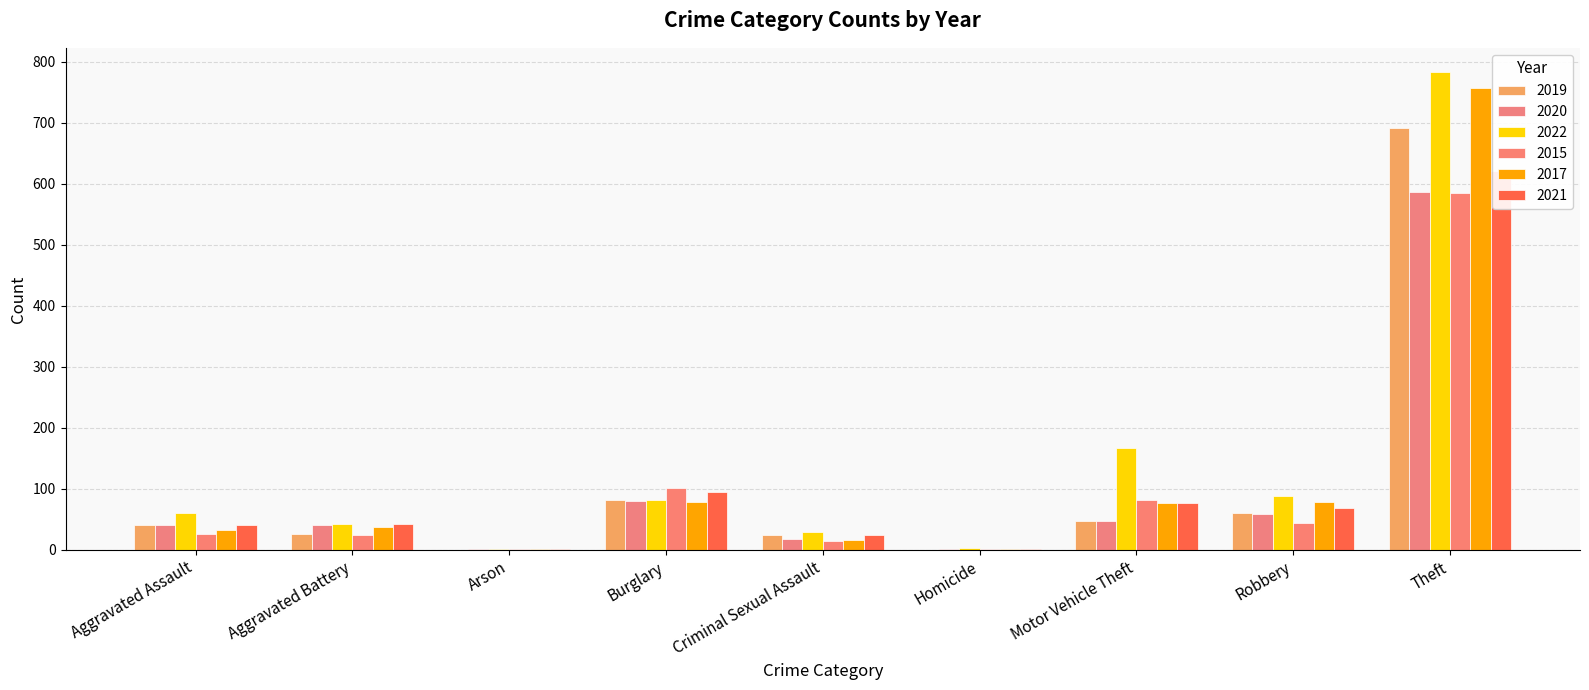

True or false: 2015 has a value of 1 at Arson.

False